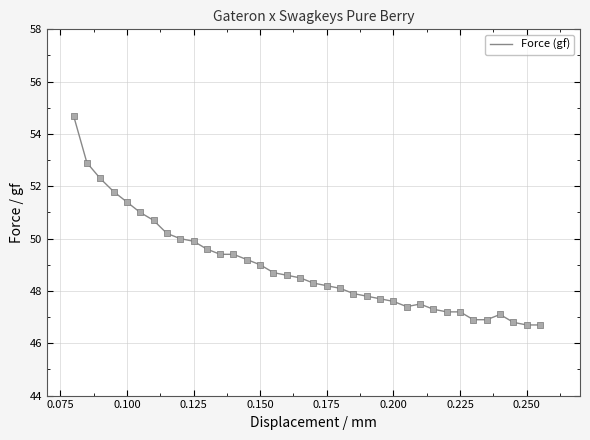

What is the smallest value displayed?

46.7